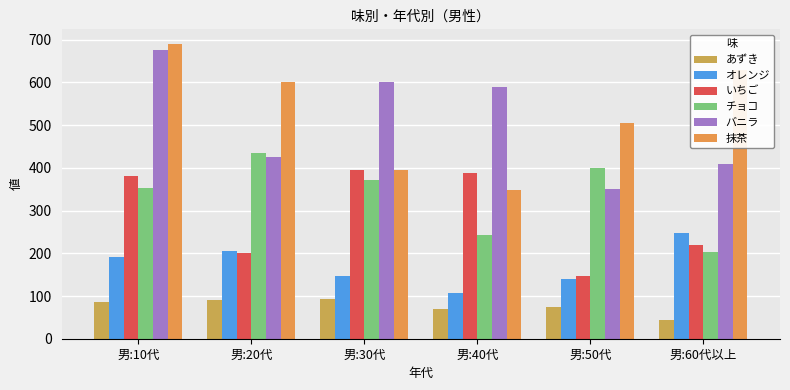

Which series has the largest range (max minus min)?

抹茶